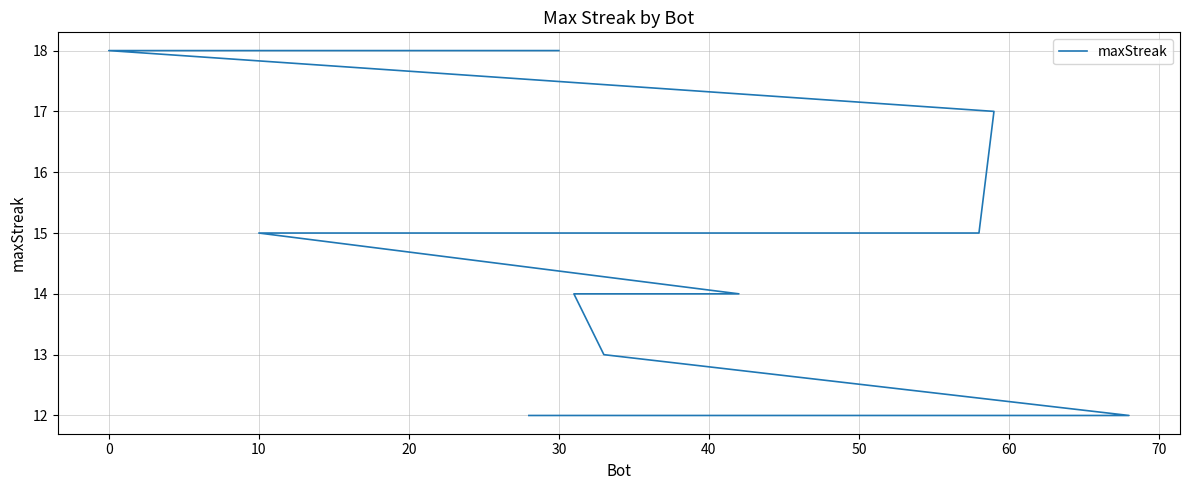

Count the number of data series in this chart.

1